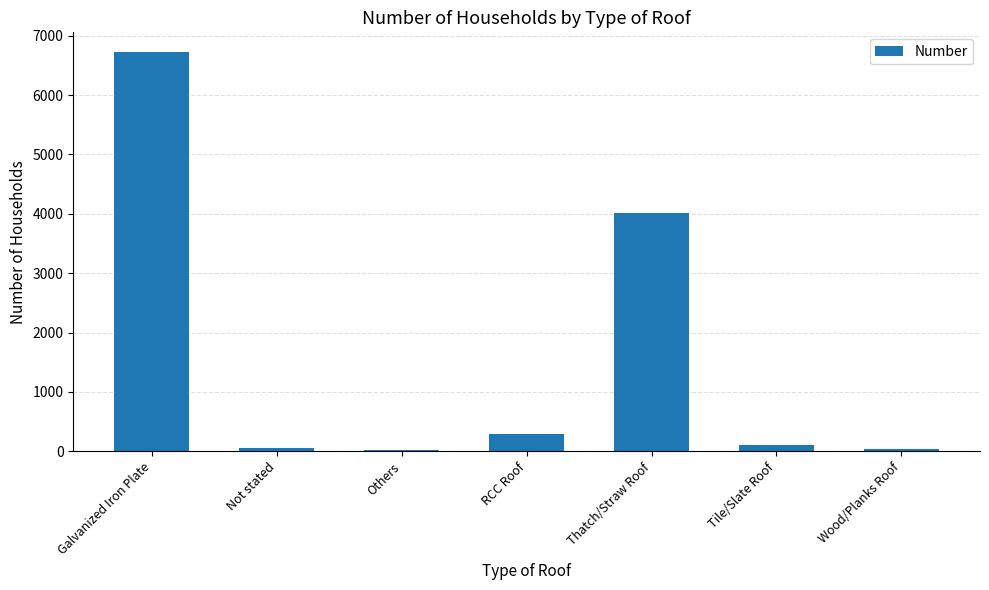

Are the bars horizontal?

No